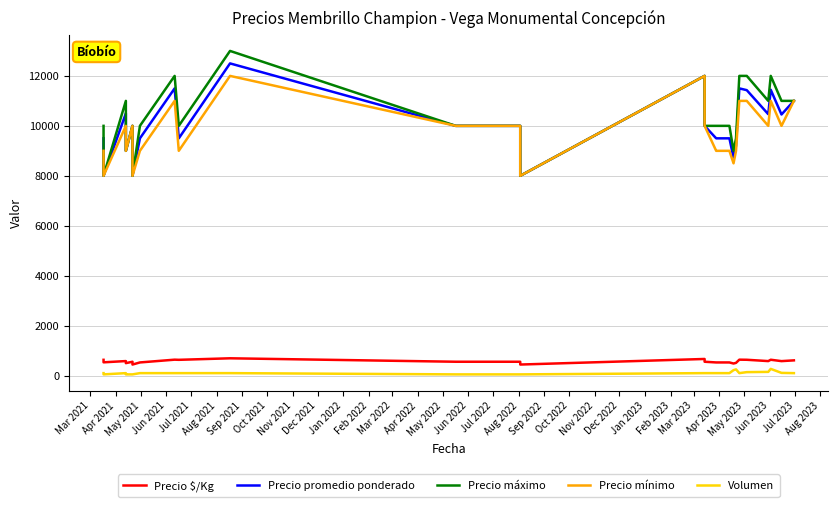

Which series has the largest range (max minus min)?

Precio máximo